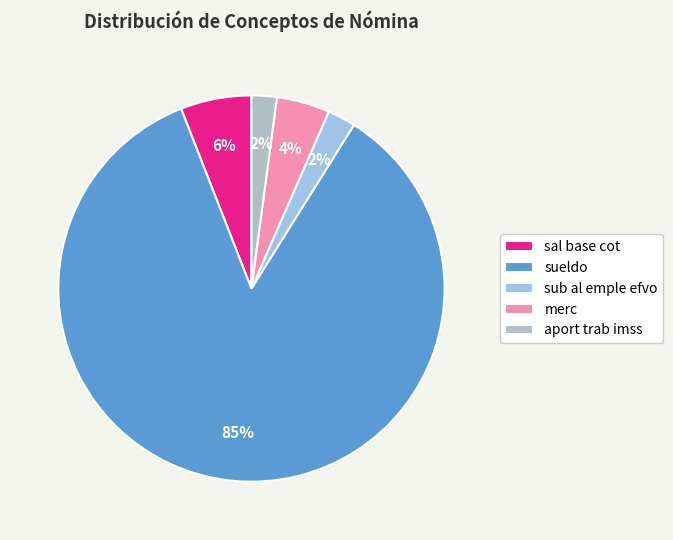

To the nearest percent, what percentage of the pie is merc?

4%